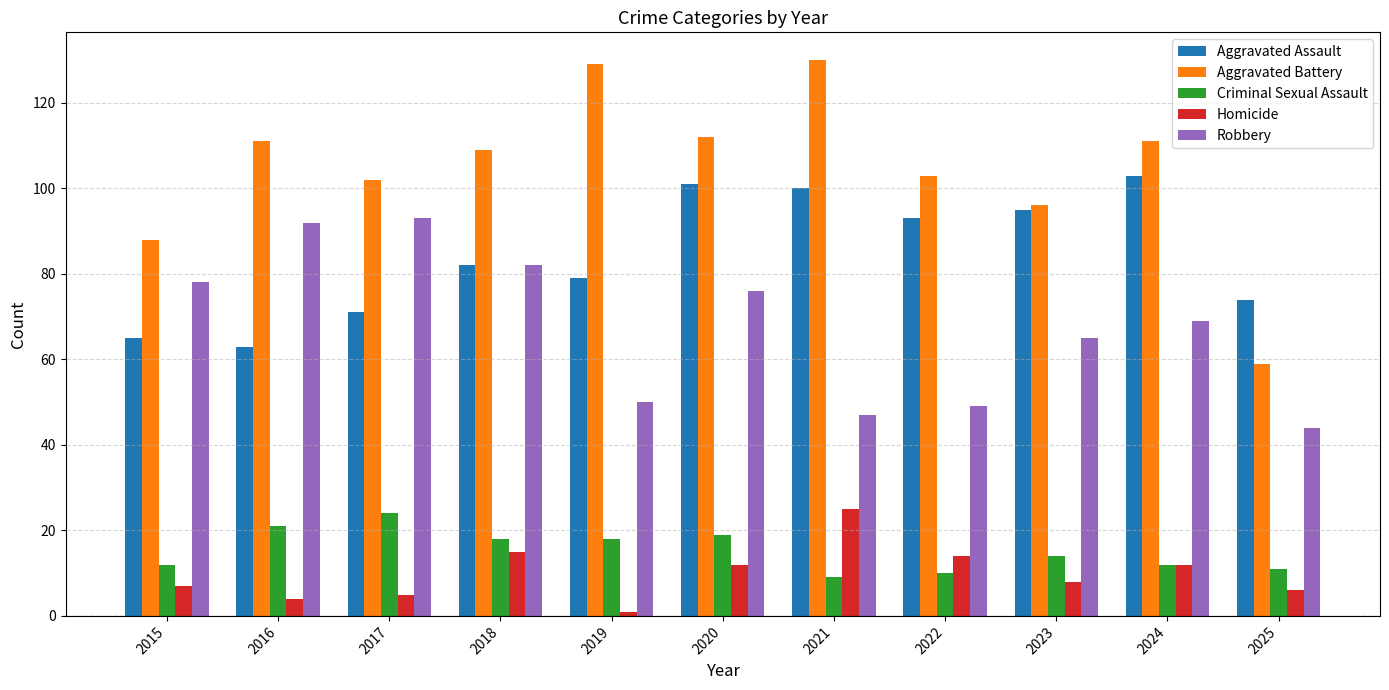

What is the total value across all series at 2019?

277